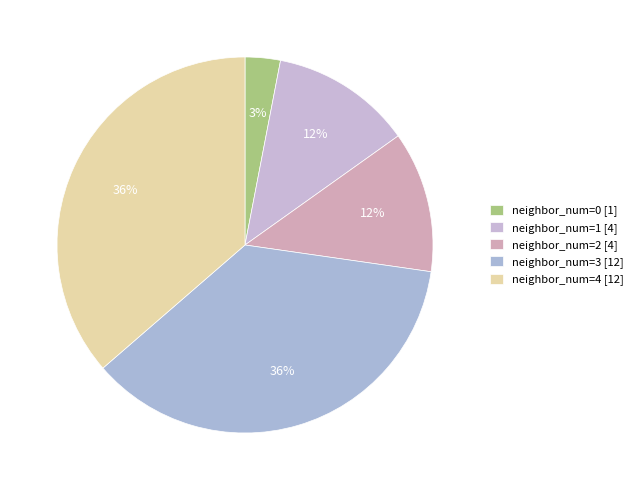

To the nearest percent, what is the average slice percentage?

20%